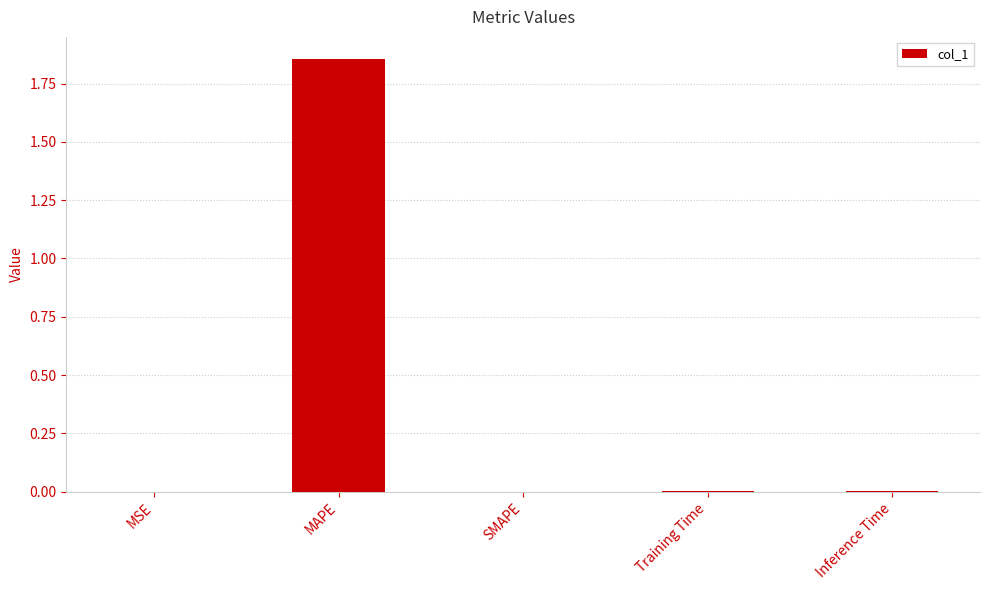

How many data points does each series have?

5